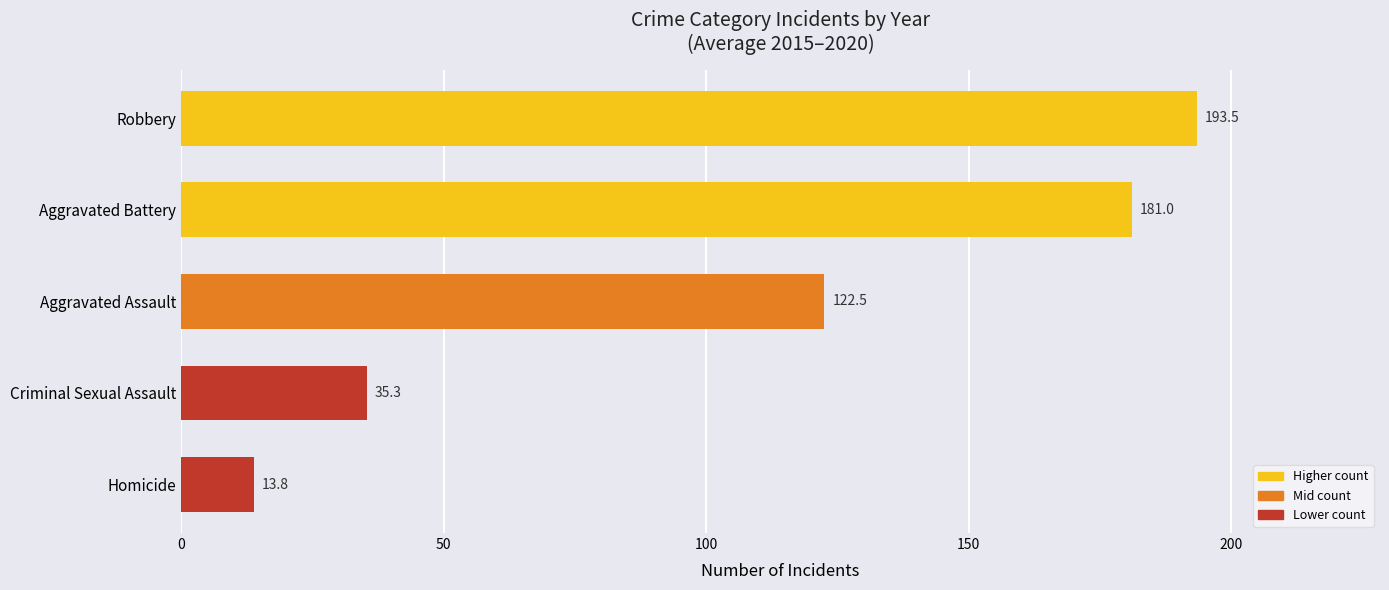

What is the change in value from Criminal Sexual Assault to Robbery?

+158.2